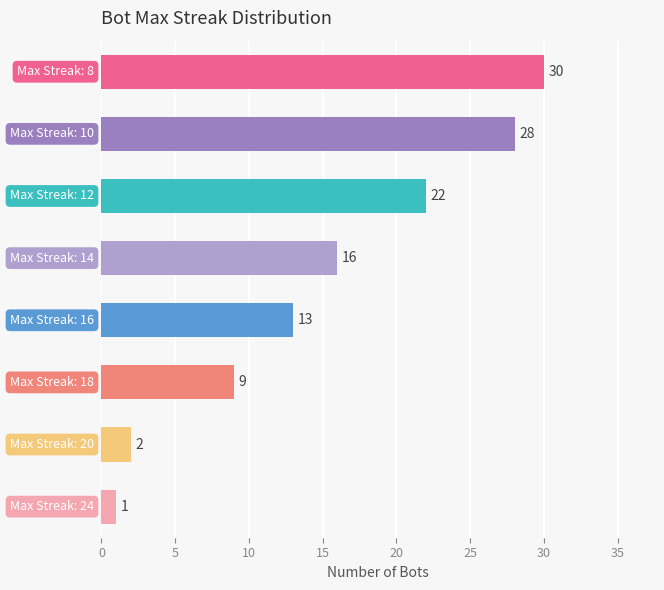

What is the sum of all values?

121